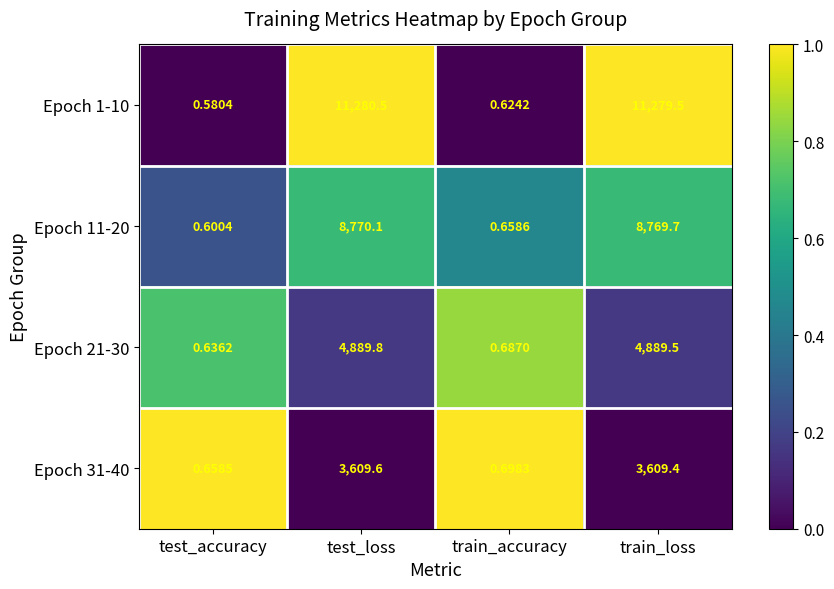

At how many categories does at least one series exceed 0?

4